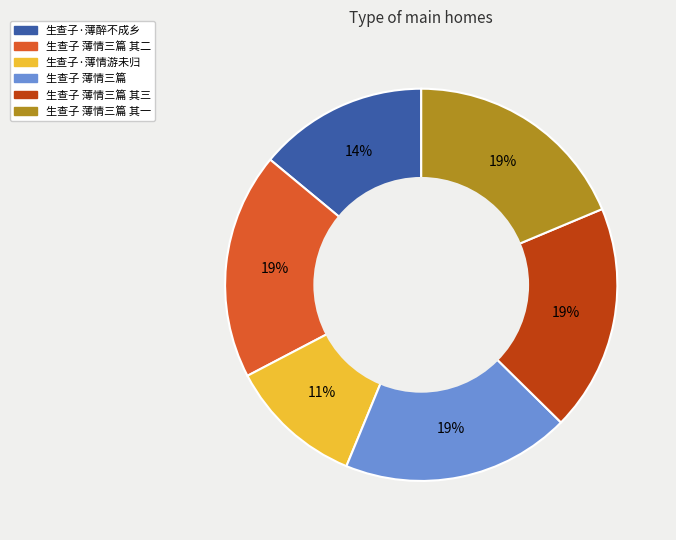

Is the sum of 生查子 薄情三篇 其三 and 生查子 薄情三篇 其二 greater than half?

No